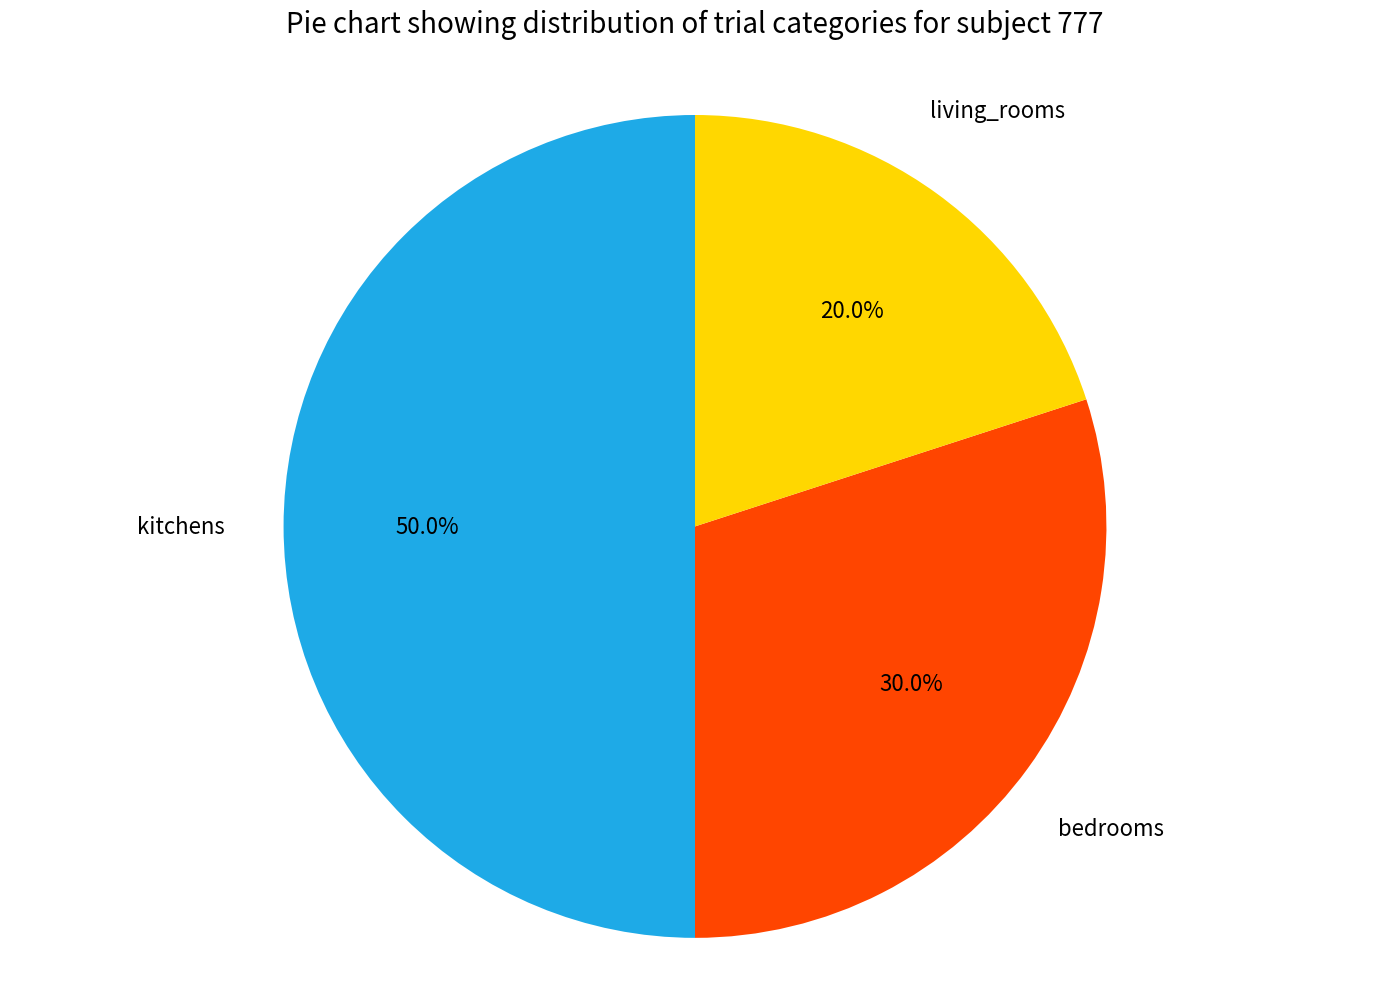

Which slice is the largest?

kitchens